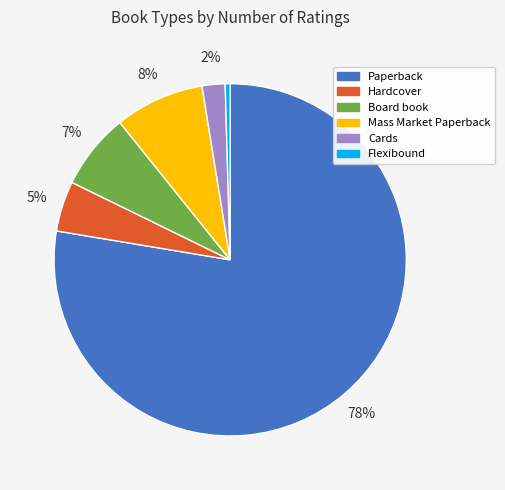

How many segments does this pie chart have?

6